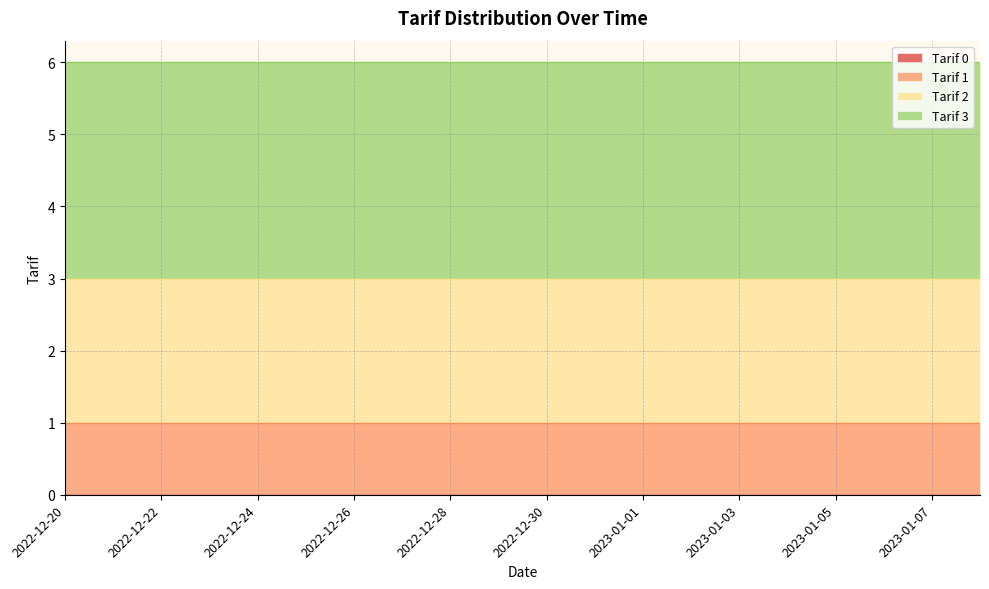

The value of Tarif 2 at 2023-01-05 is 3. True or false?

False